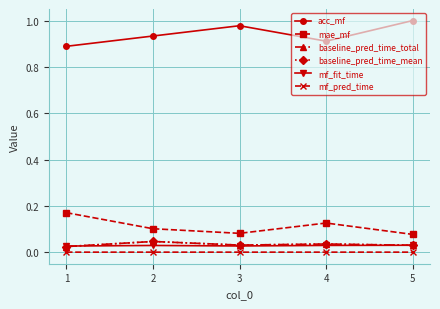

Reading left to right, list all the values displayed in this chart.

acc_mf: 0.9	0.9	1.0	0.9	1.0
mae_mf: 0.2	0.1	0.1	0.1	0.1
baseline_pred_time_total: 0.0	0.0	0.0	0.0	0.0
baseline_pred_time_mean: 0.0	0.0	0.0	0.0	0.0
mf_fit_time: 0.0	0.0	0.0	0.0	0.0
mf_pred_time: 0.0	0.0	0.0	0.0	0.0